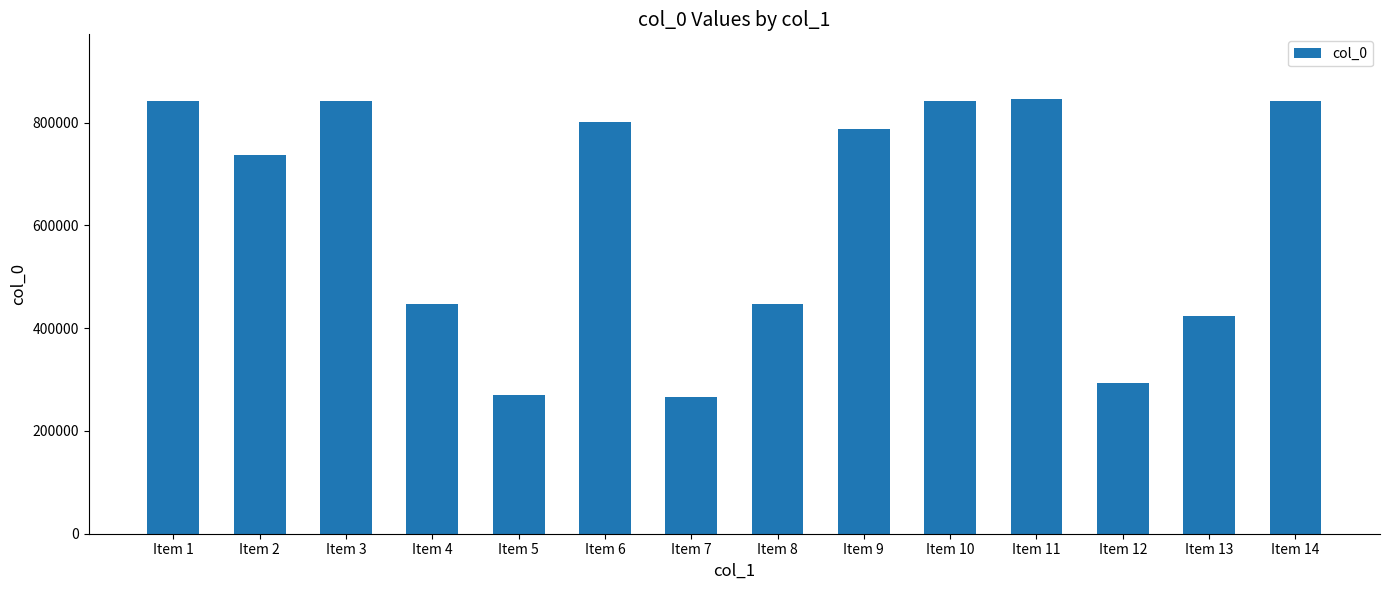

What is the approximate value at Item 6?

800287